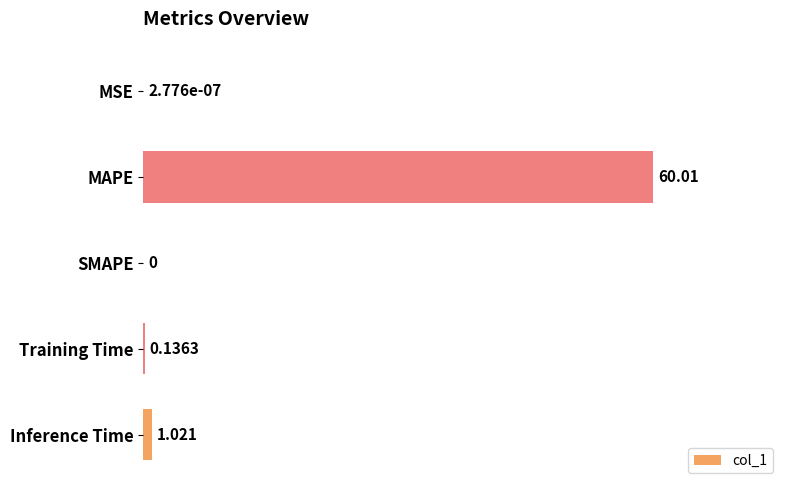

What is the greatest value displayed?

60.0